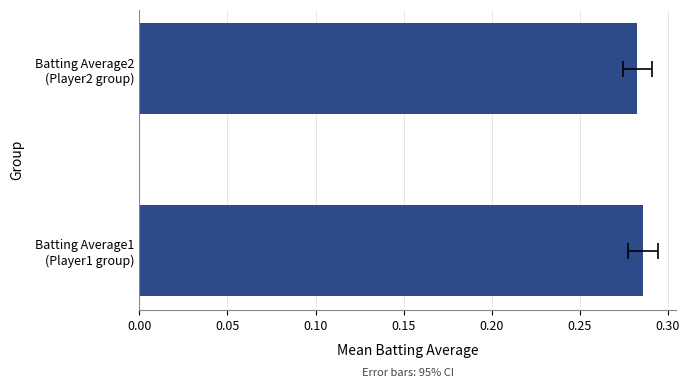

What is the average value?

0.3